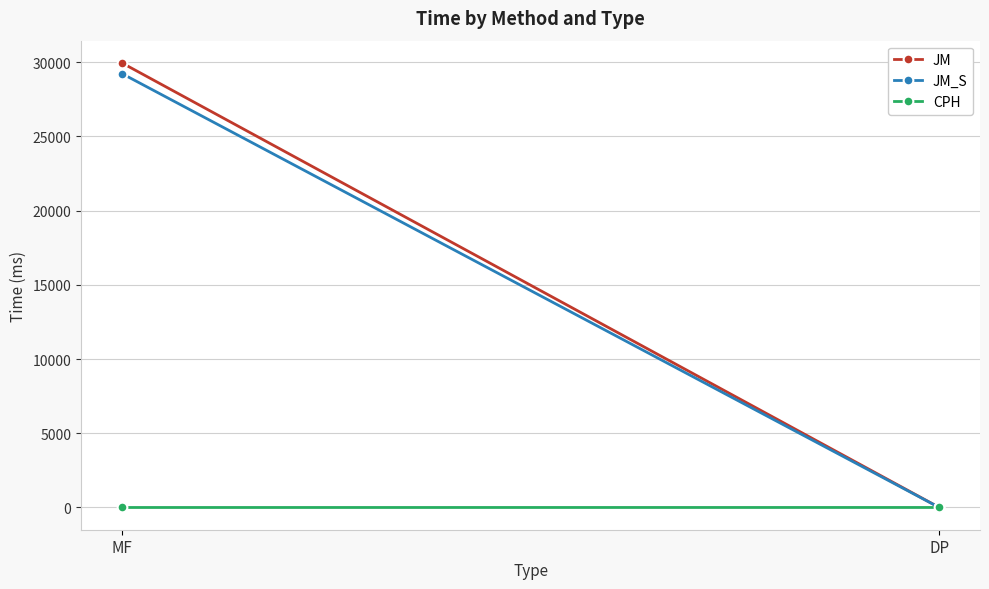

What is the maximum value shown in the chart?

29952.2